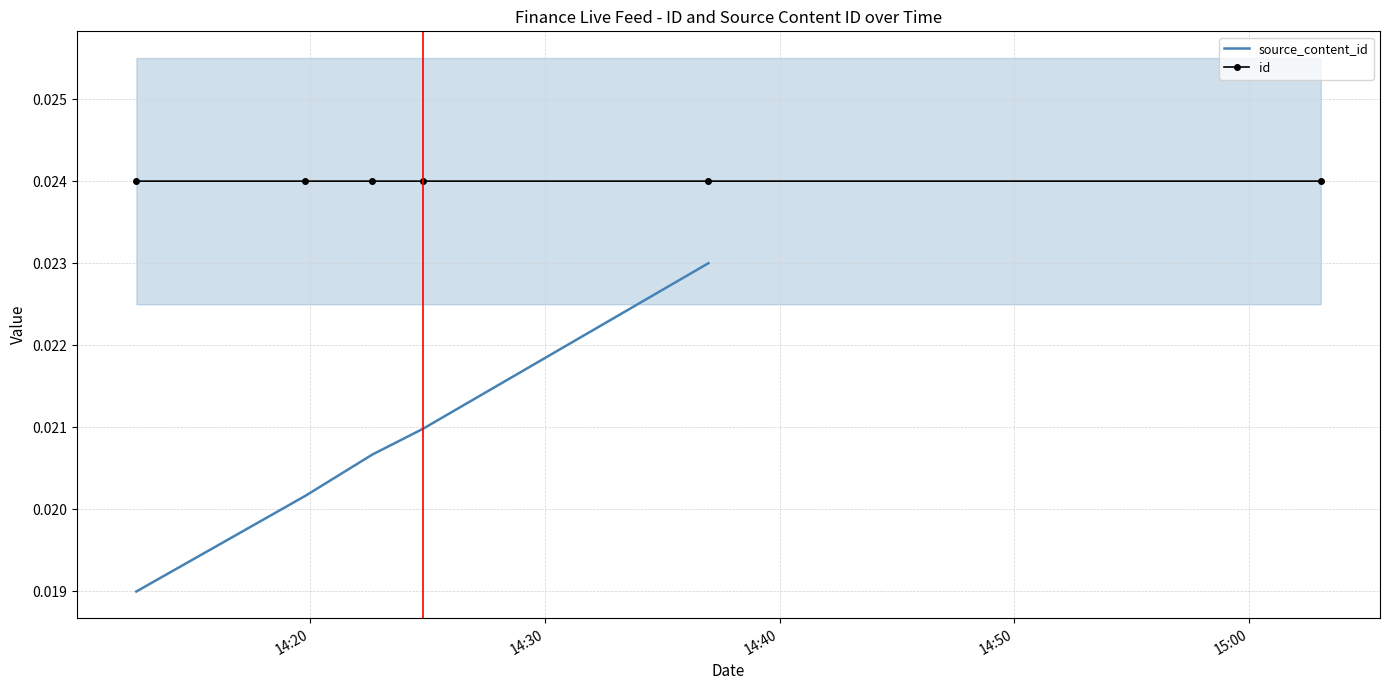

What is the sum of all id values?

0.1